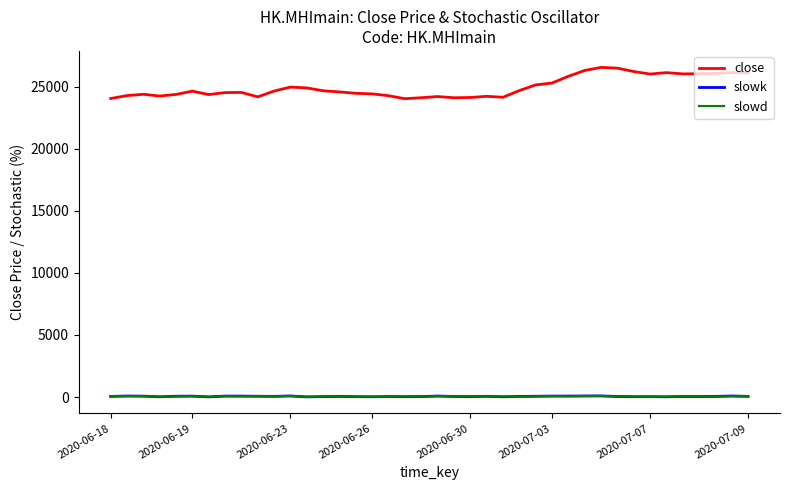

What is the lowest value of the close series?

24044.0